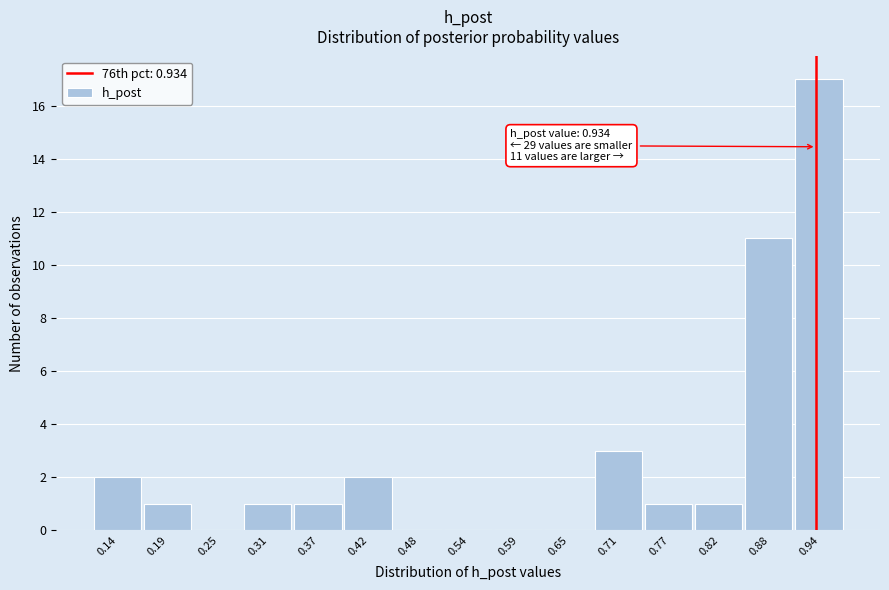

Which range on the x-axis has the tallest bar?

0.91 to 0.97